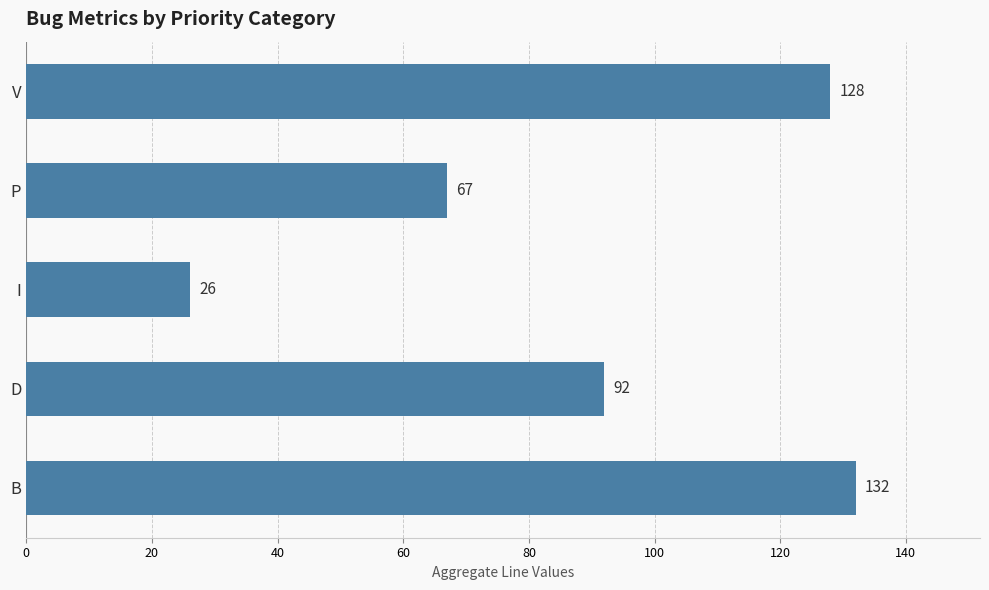

What is the sum of all values?

445